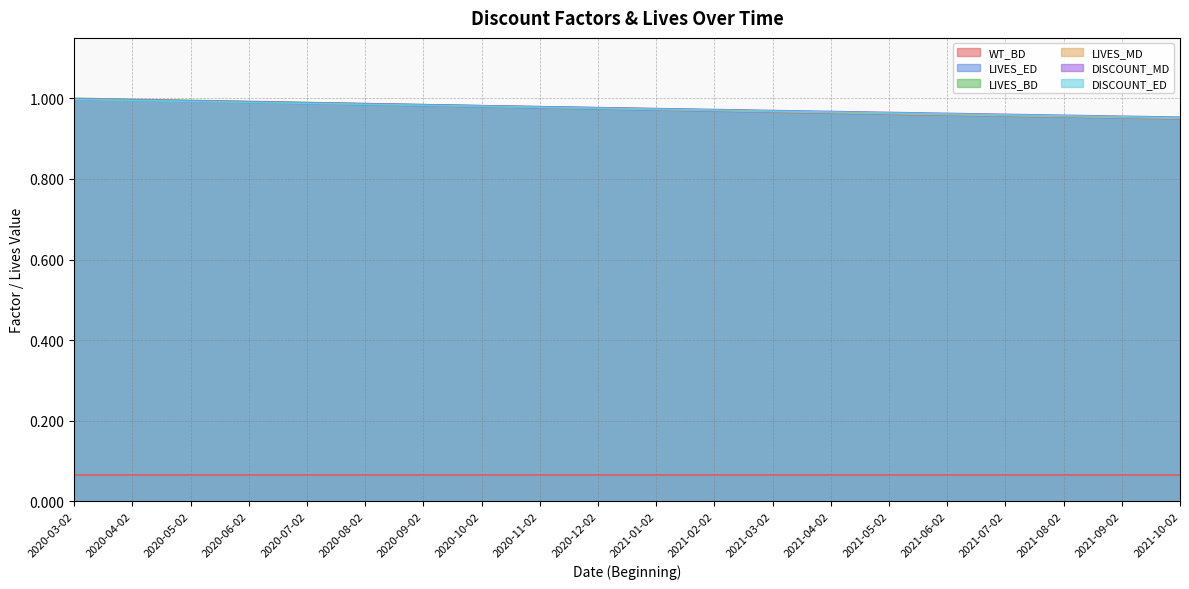

How many distinct data groups are displayed?

6